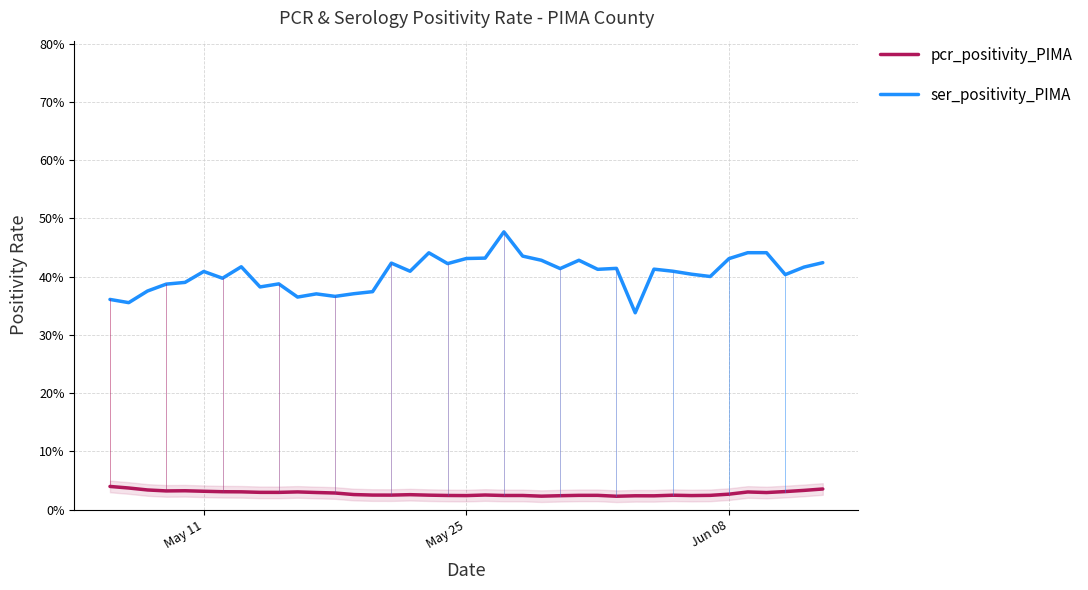

True or false: ser_positivity_PIMA has a value of 0.5 at 12.

False